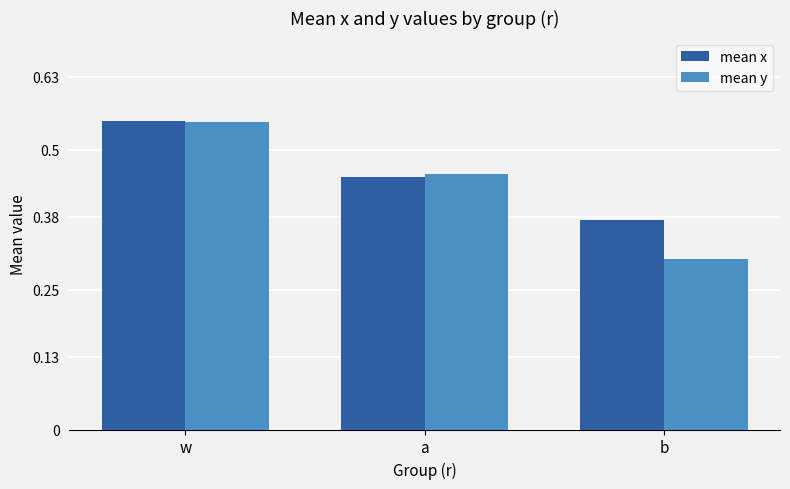

Which series changed the most between w and a?

mean x